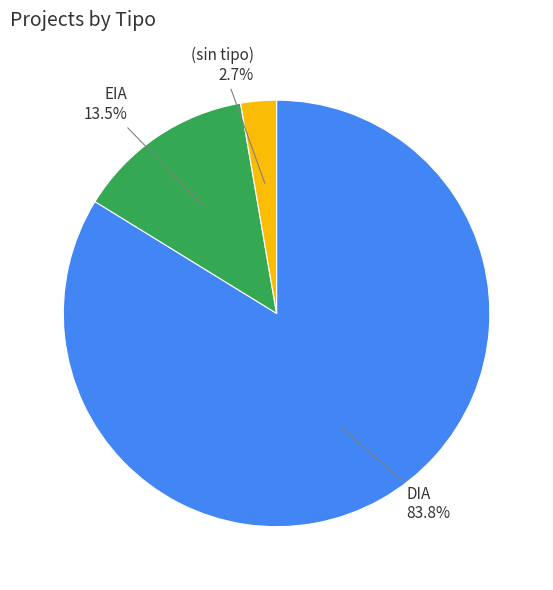

What portion of the pie excludes DIA?

16.2%